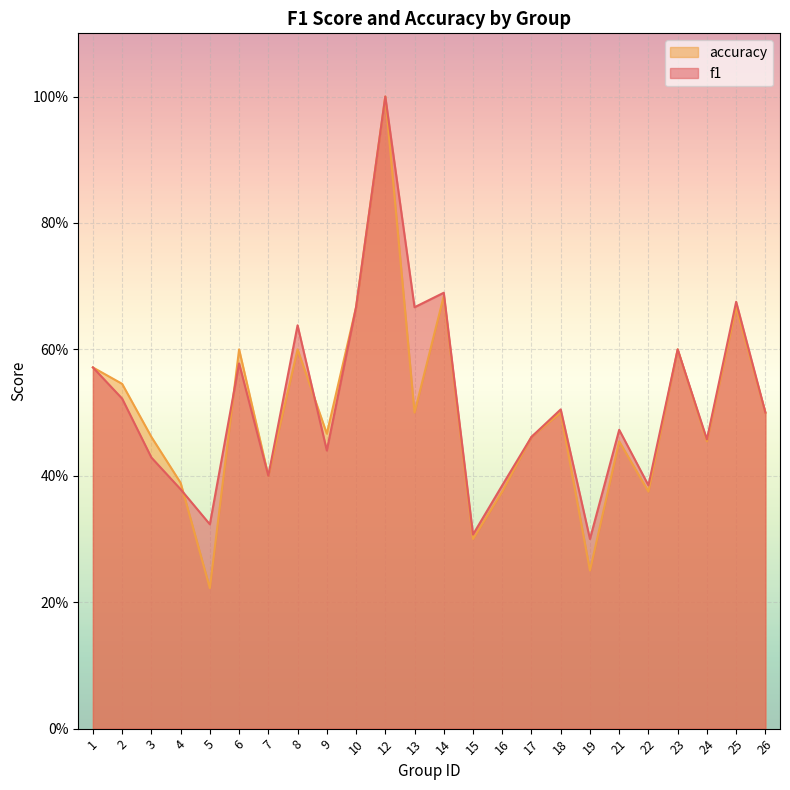

Is the value of f1 at 15 greater than the value of accuracy at 9?

No